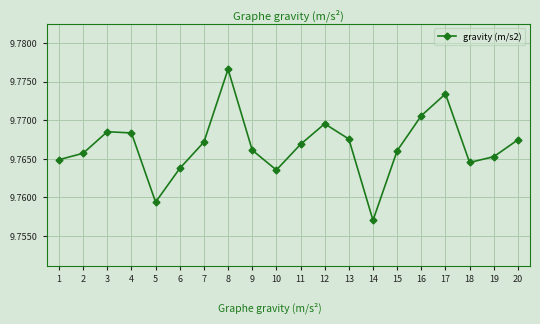

How many values are between 9 and 10?

20